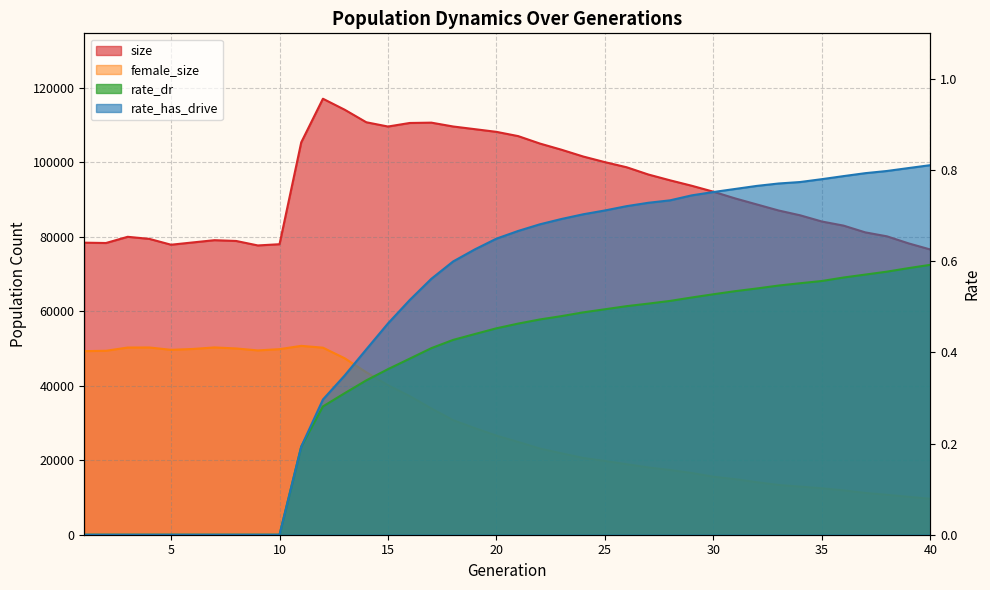

Rank the categories by female_size value from lowest to highest.

40, 39, 38, 37, 36, 35, 34, 33, 32, 31, 30, 29, 28, 27, 26, 25, 24, 23, 22, 21, 20, 19, 18, 17, 16, 15, 14, 13, 1, 2, 9, 5, 10, 6, 8, 12, 3, 4, 7, 11